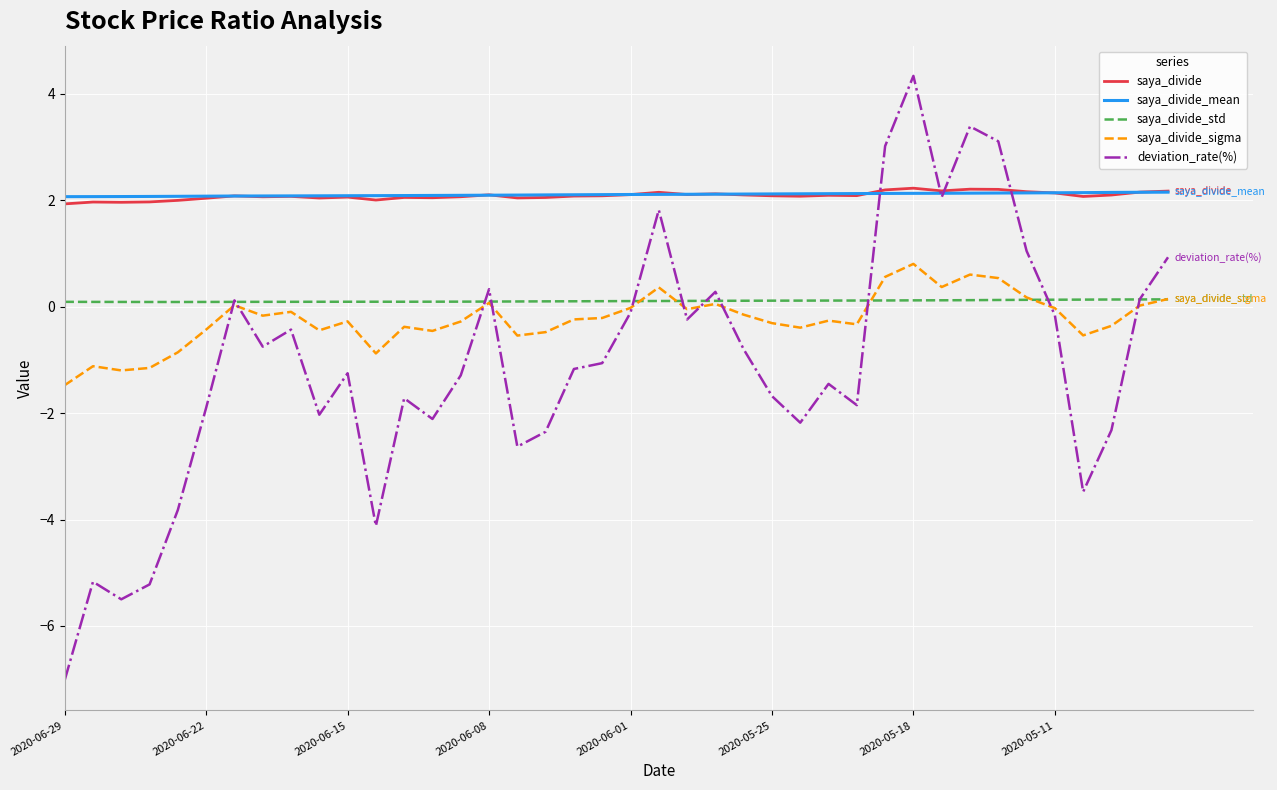

True or false: deviation_rate(%) and saya_divide_std intersect in this chart.

True